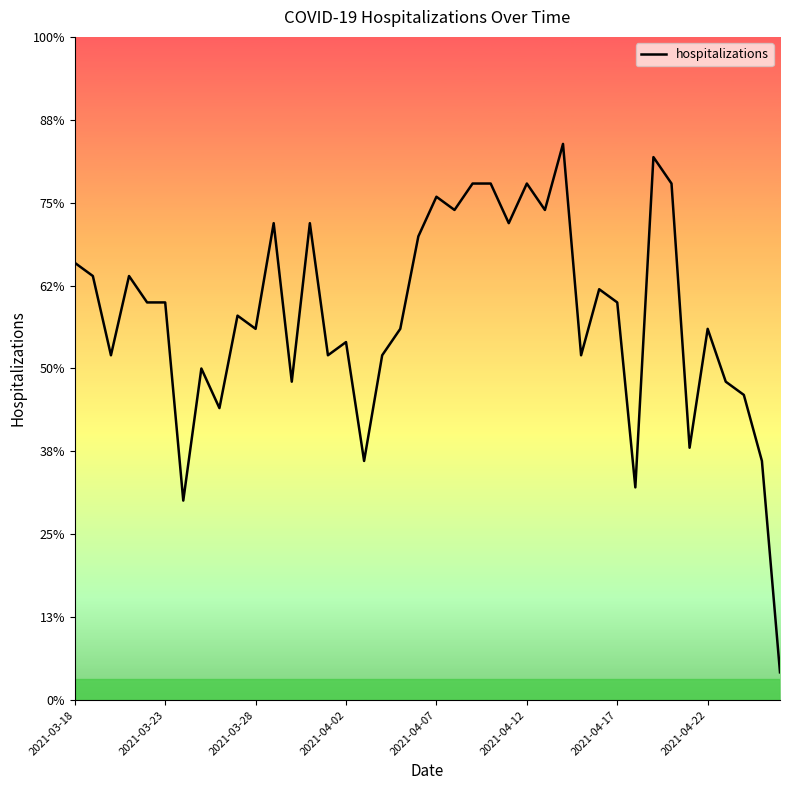

Reading left to right, list all the values displayed in this chart.

45	44	38	44	42	42	27	37	34	41	40	48	36	48	38	39	30	38	40	47	50	49	51	51	48	51	49	54	38	43	42	28	53	51	31	40	36	35	30	14